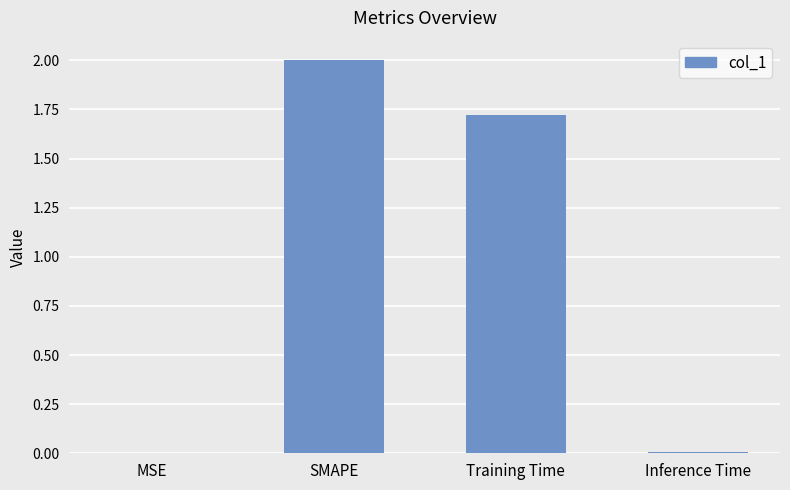

Which label corresponds to the largest value in the chart?

SMAPE